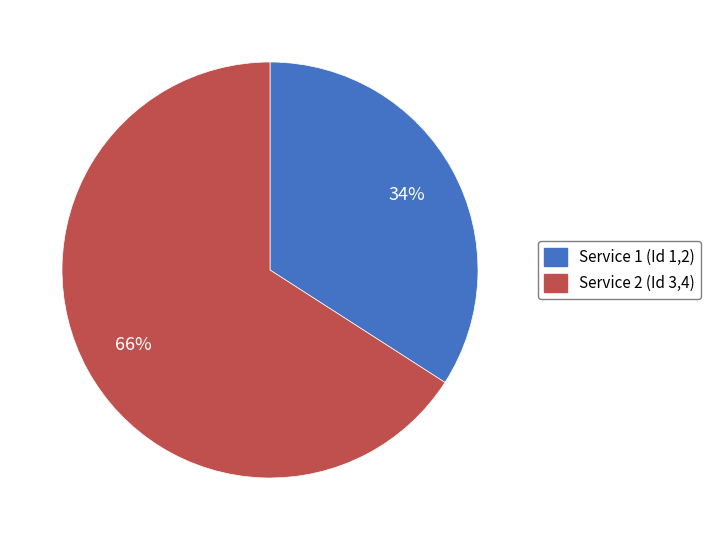

Does any single category account for the majority?

Yes